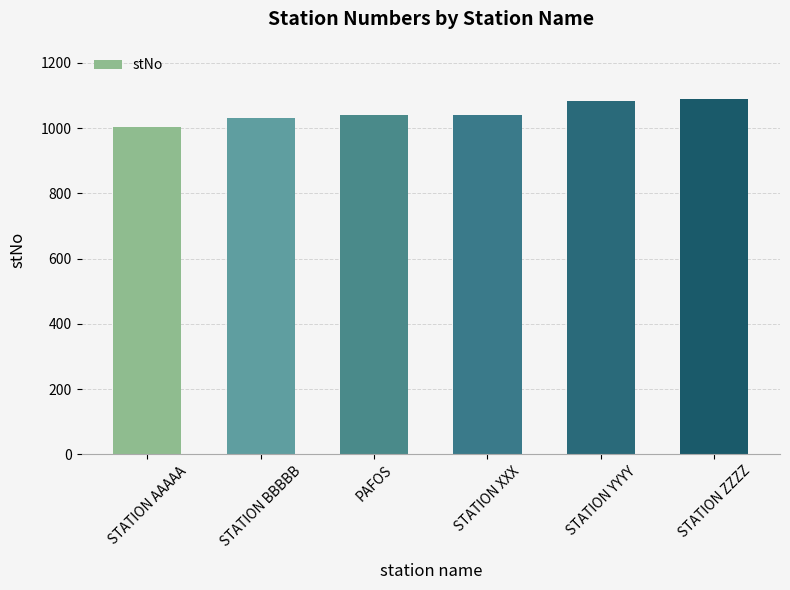

Is it true that the value at STATION BBBBB is 1660?

False